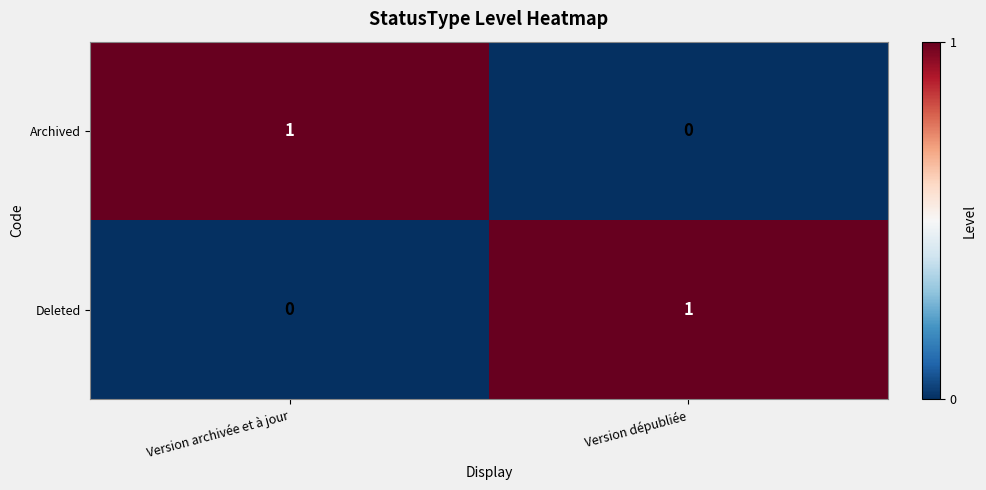

Is it true that Deleted equals 1 at Version dépubliée?

True